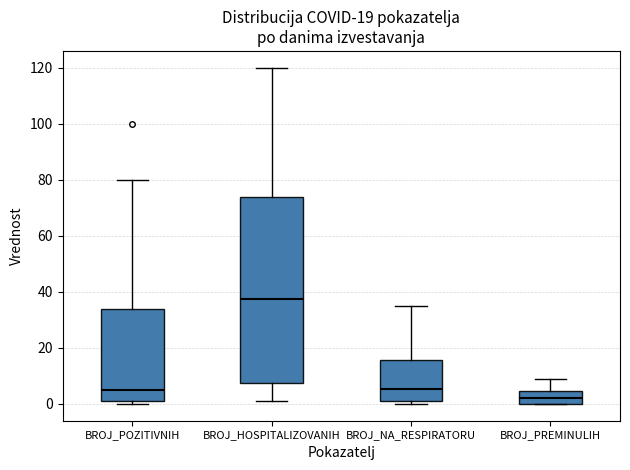

Which box has the lowest median line?

BROJ_PREMINULIH